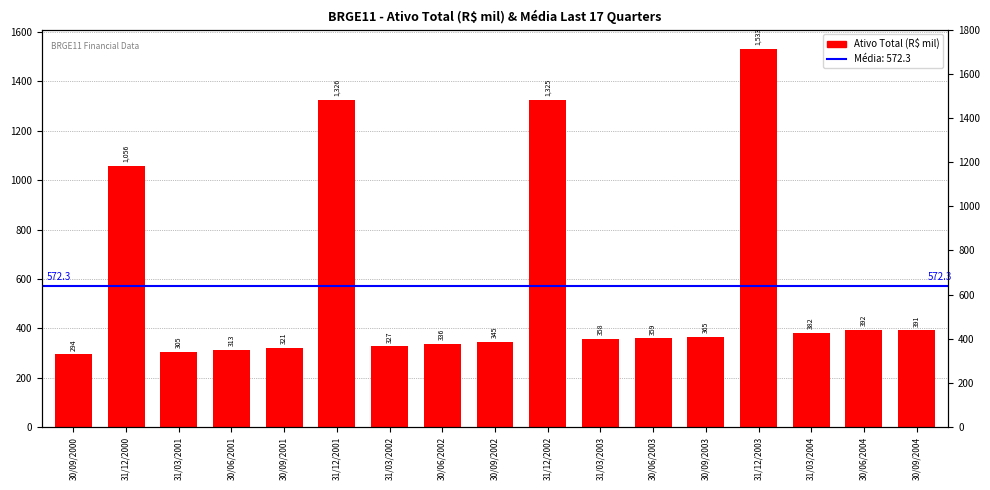

What is the value of the 5th bar from the left?

320.9